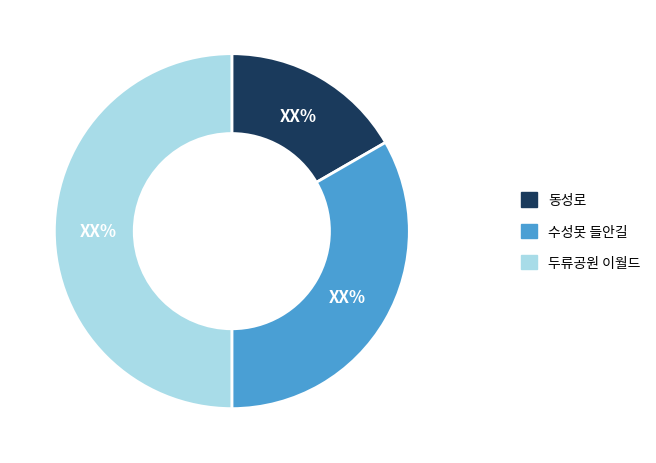

Do 동성로 and 두류공원 이월드 together represent more than half of the pie?

Yes